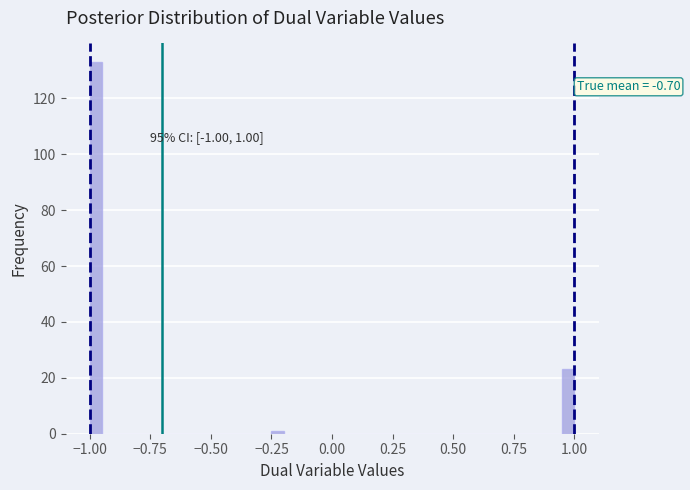

Read against the x-axis, roughly where is the centre of the tallest bar?

-0.95